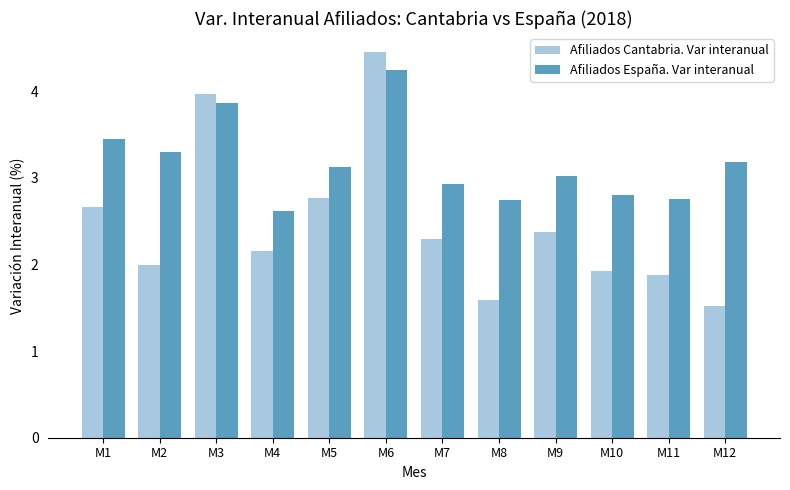

How many values in the Afiliados España. Var interanual series exceed 3?

7